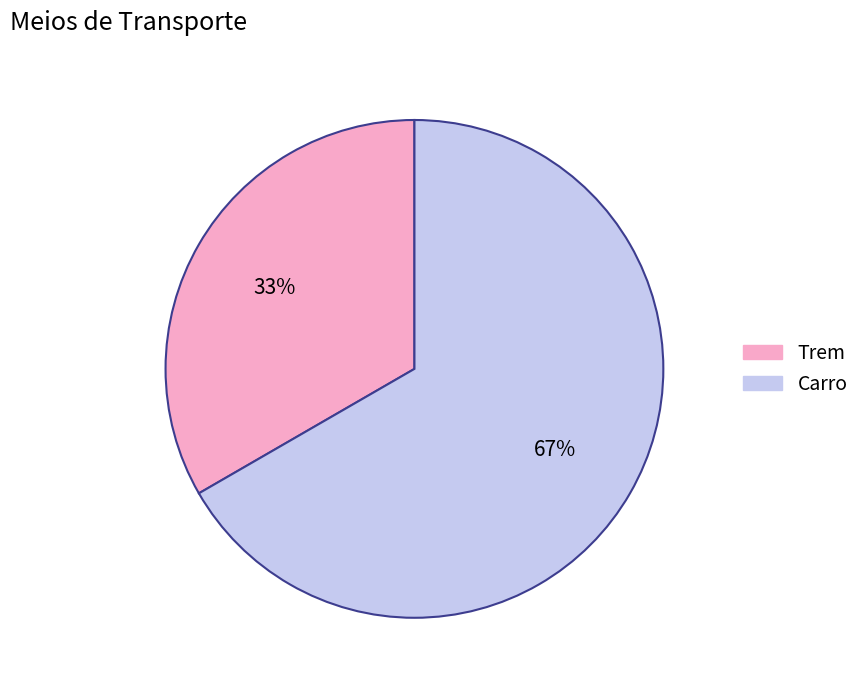

What percentage is the Carro slice, to the nearest percent?

67%